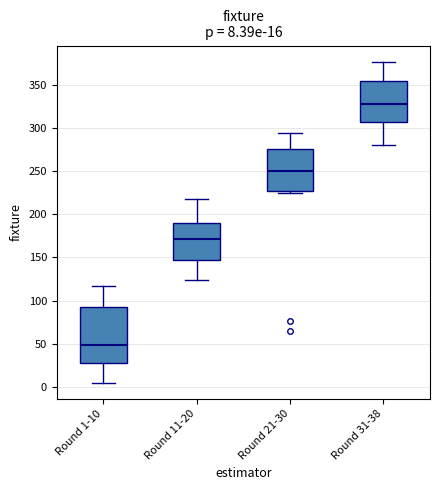

Which box's median line is the lowest?

Round 1-10